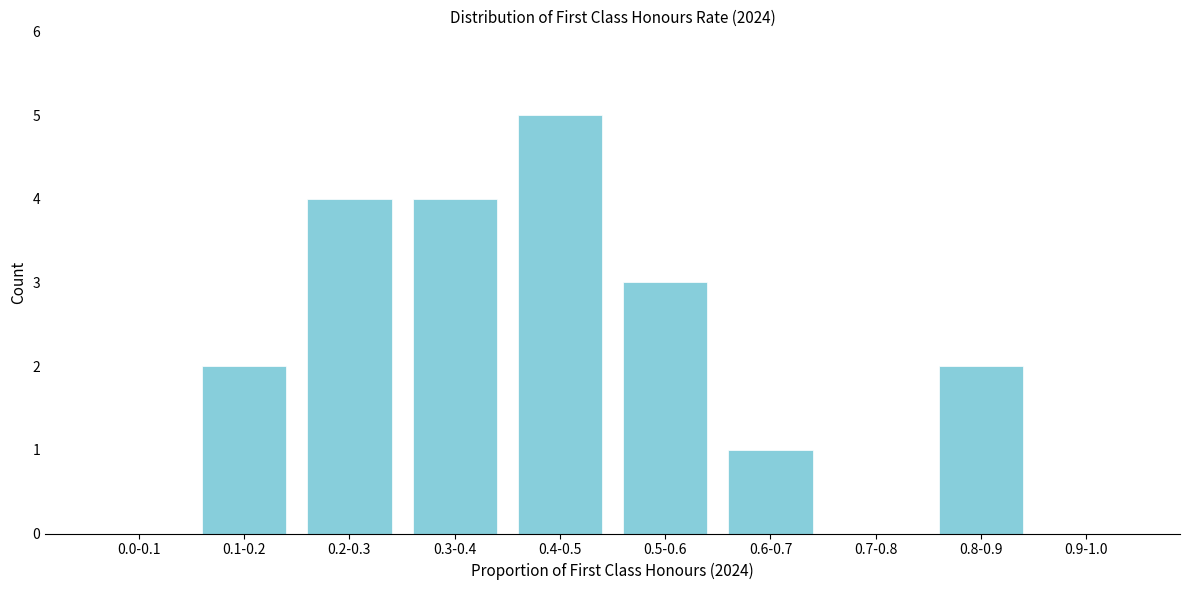

Reading left to right, extract all data points from this chart.

0.0-0.1=0	0.1-0.2=2	0.2-0.3=4	0.3-0.4=4	0.4-0.5=5	0.5-0.6=3	0.6-0.7=1	0.7-0.8=0	0.8-0.9=2	0.9-1.0=0